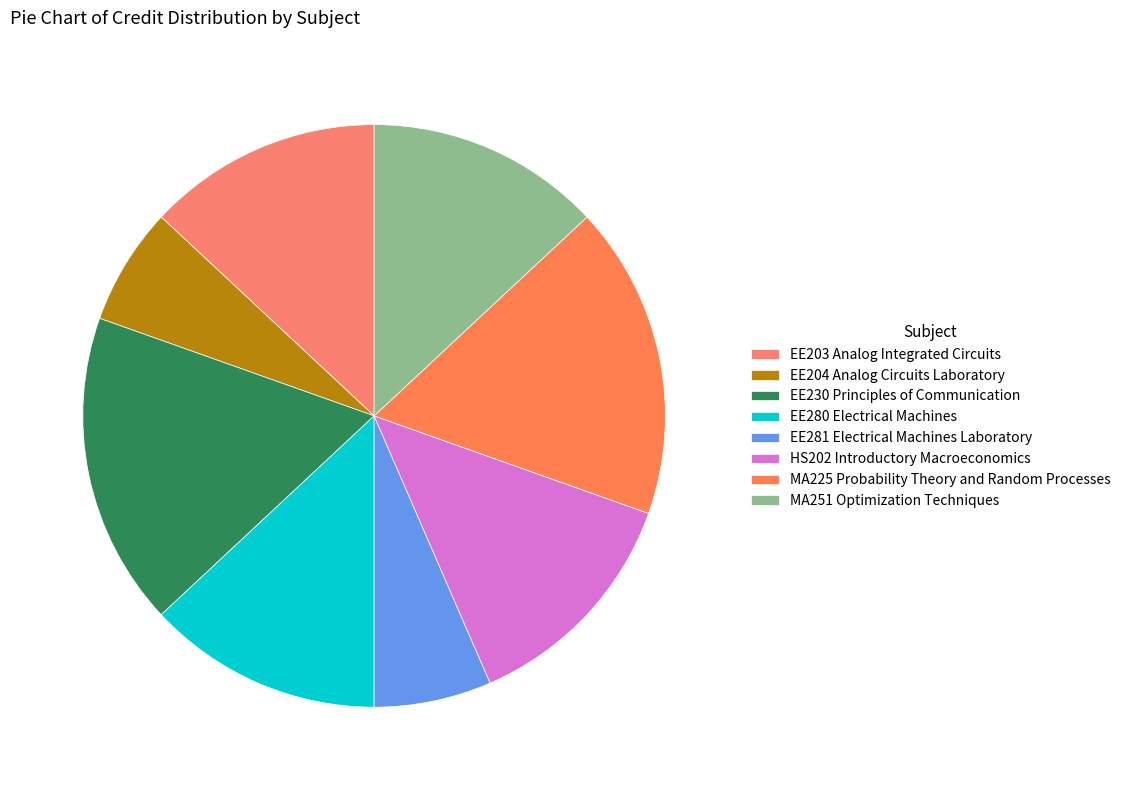

Does EE230 Principles of Communication represent more than half of the total?

No